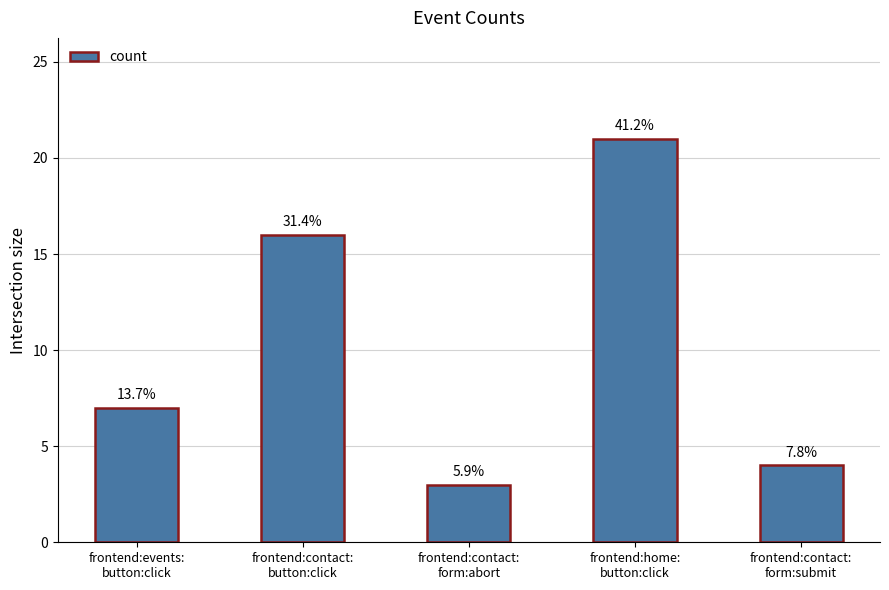

Which category has the highest value across all series?

frontend:home:
button:click